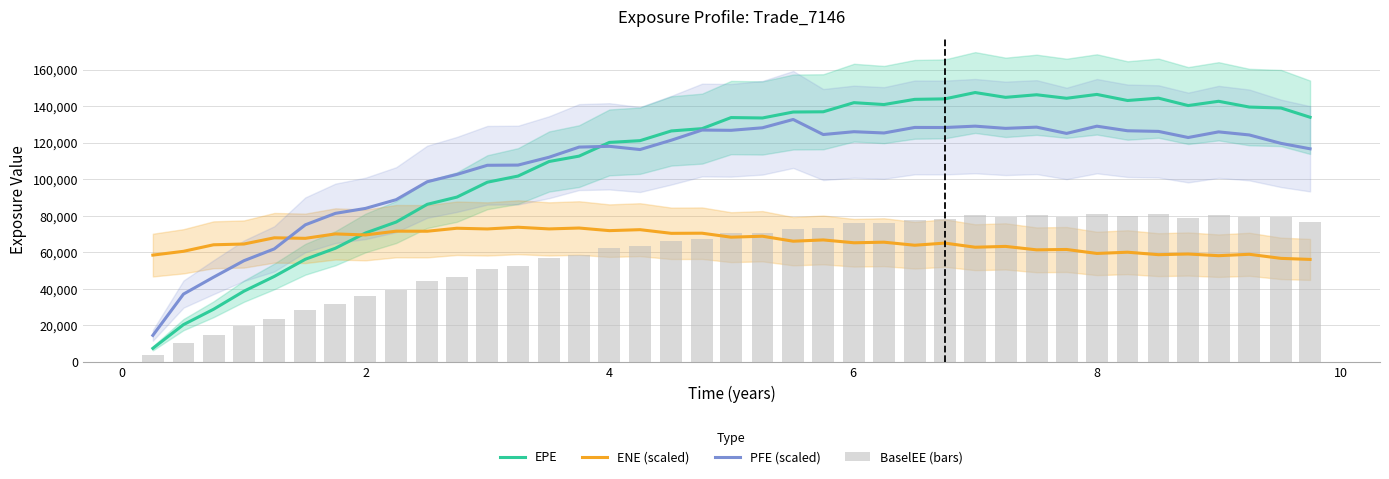

Read the ENE (scaled) value at 4.

71922.8